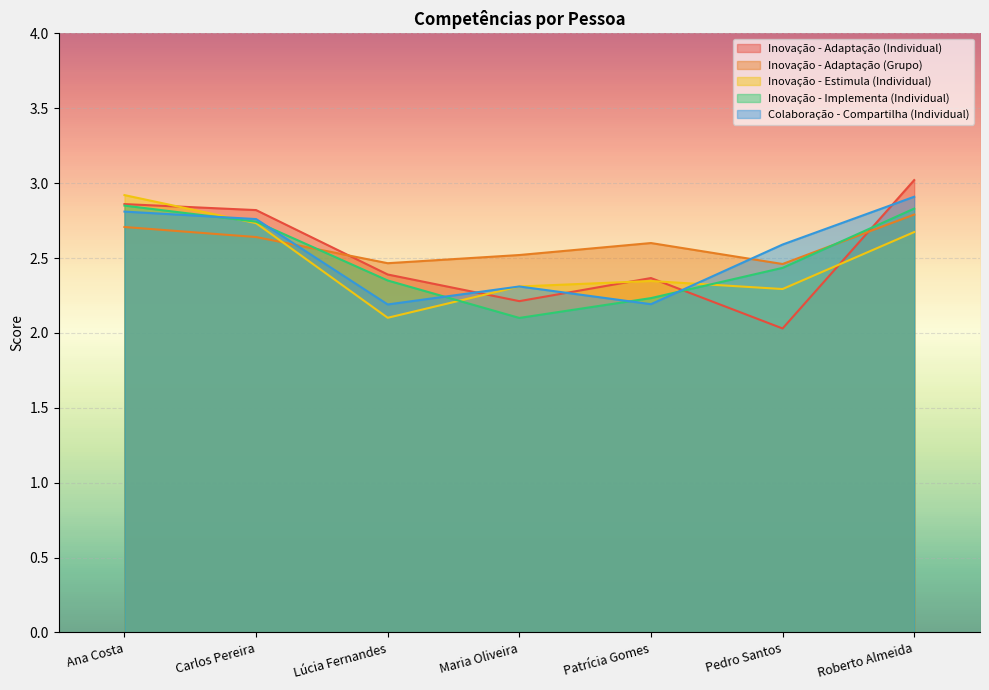

Between Maria Oliveira and Roberto Almeida, which is larger?

Roberto Almeida